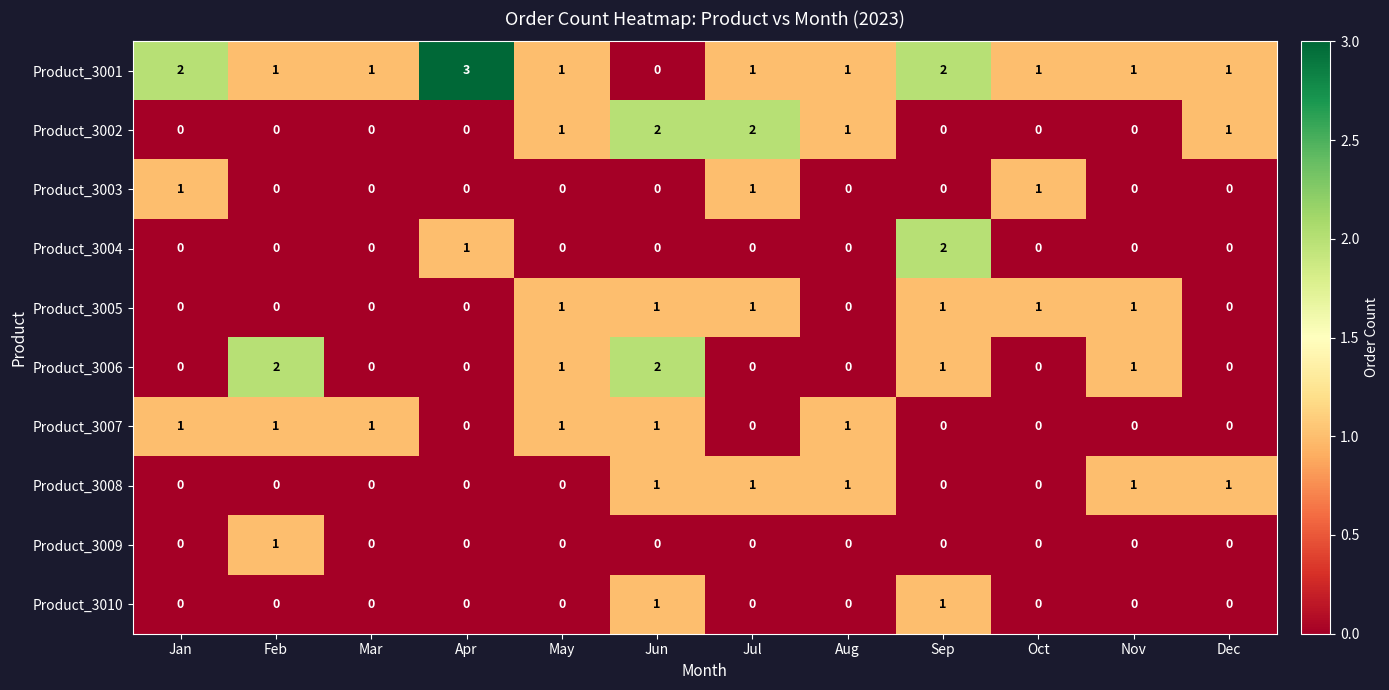

Which series has the widest spread of values?

Product_3001